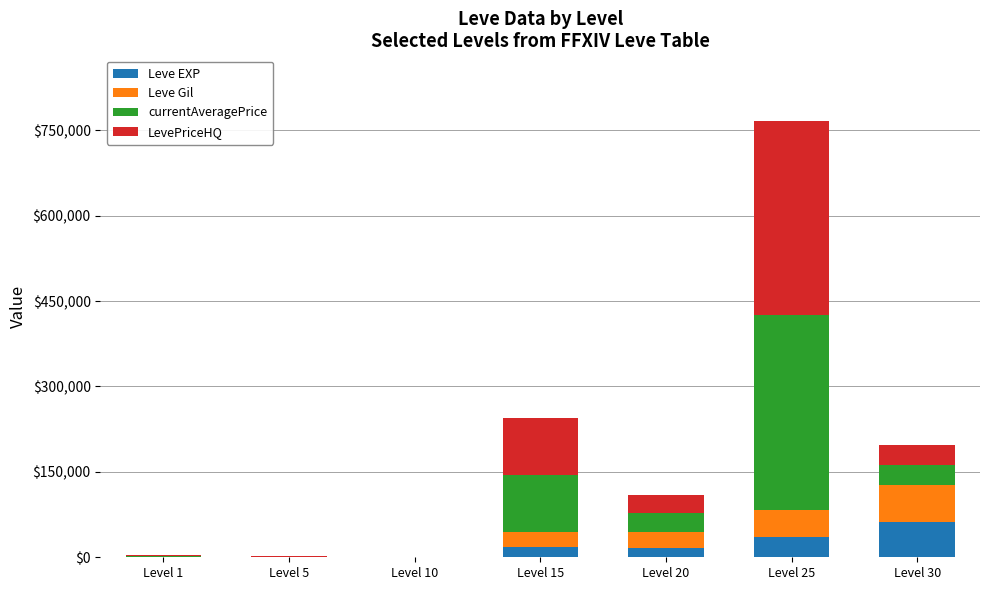

What is the highest value of the Leve EXP series?

62560